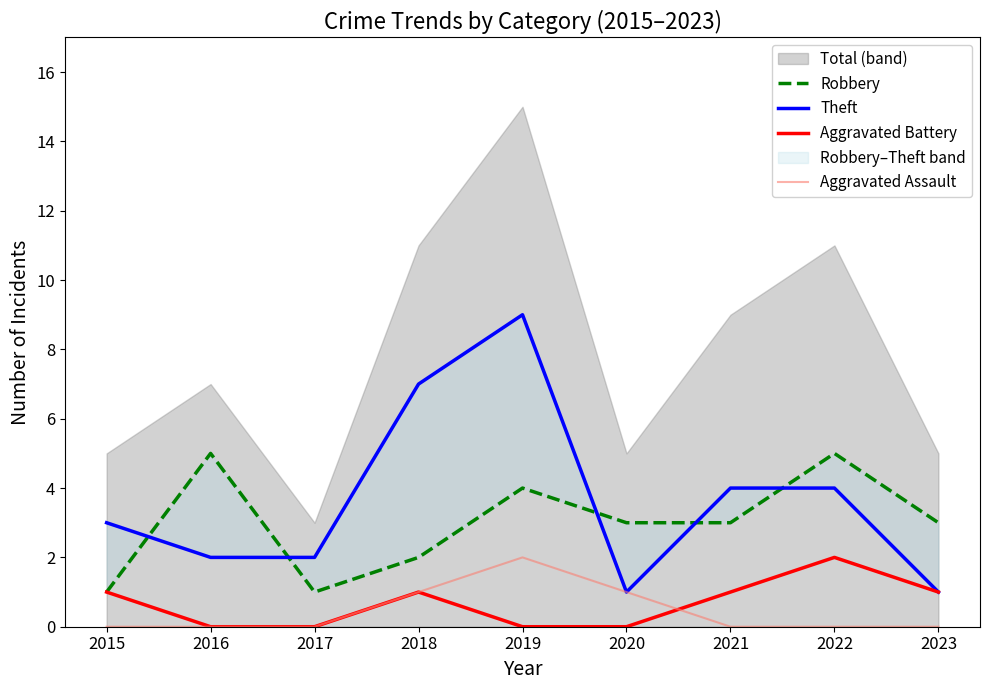

Count the number of categories in the chart.

9